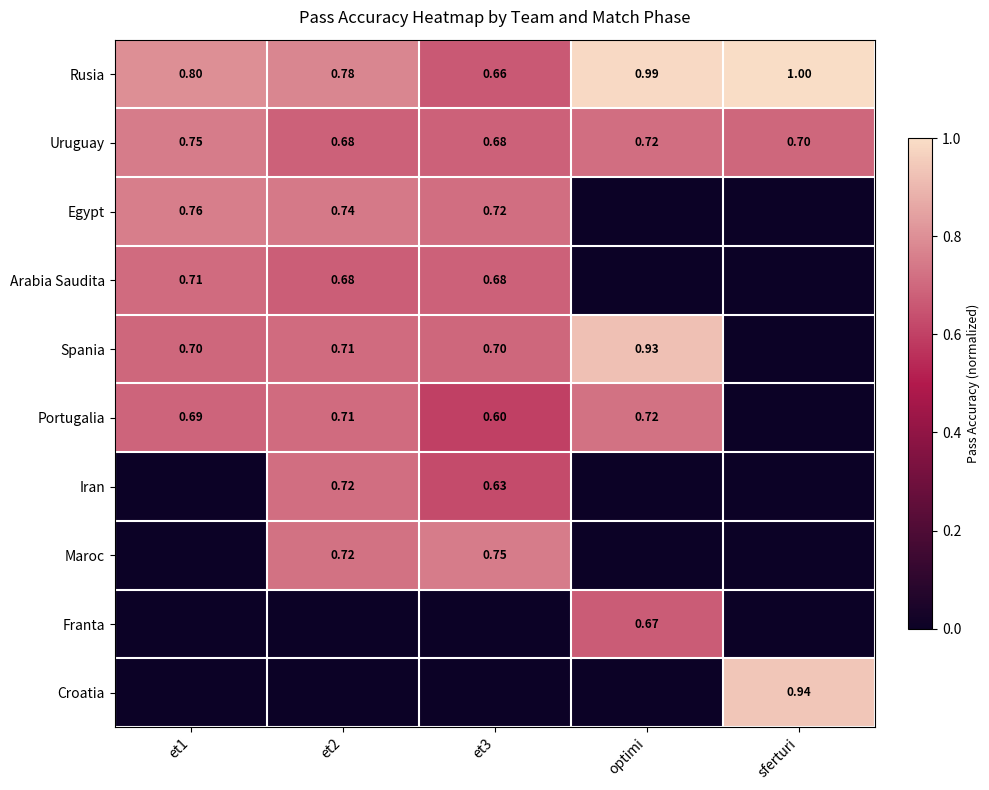

The Uruguay series shows 0.7 at sferturi. True or false?

True